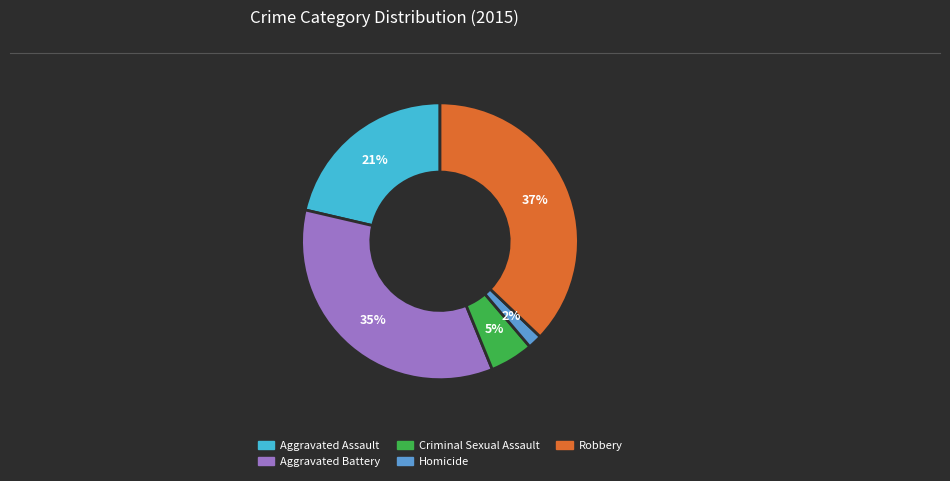

Does Homicide represent more than half of the total?

No